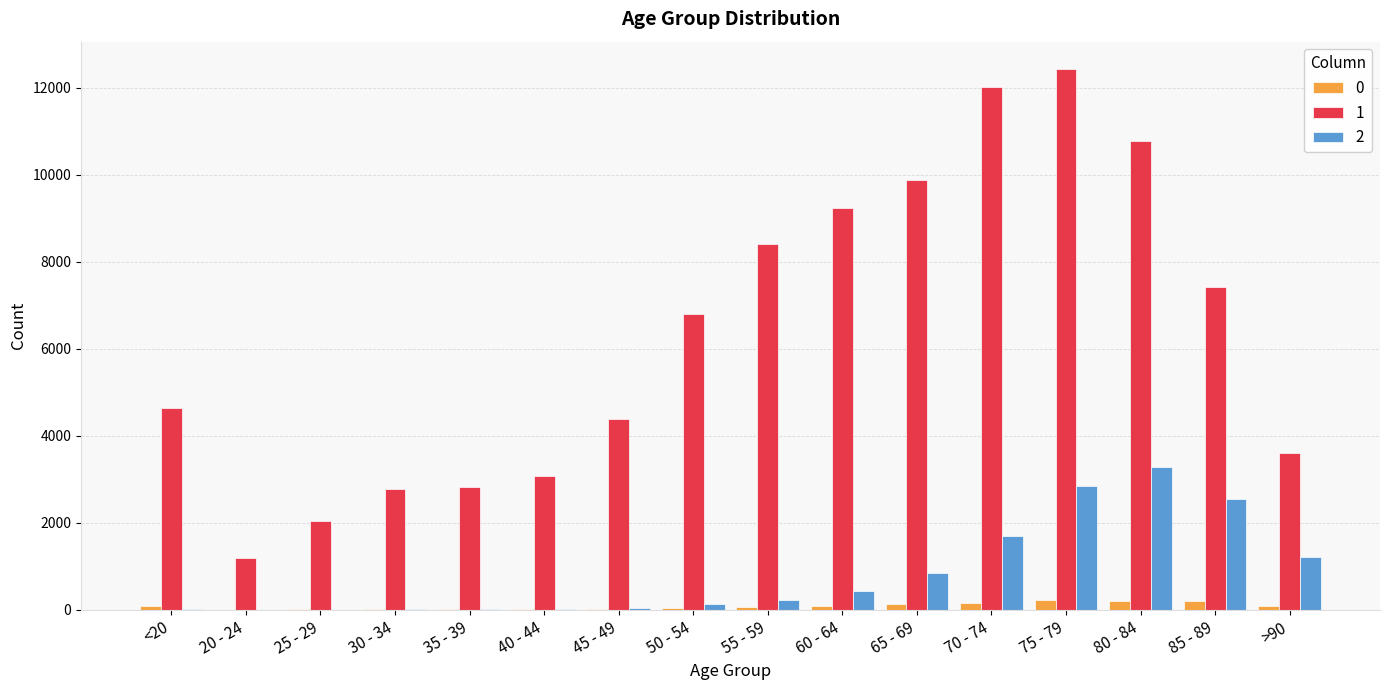

The value of 1 at 70 - 74 is 12018. True or false?

True